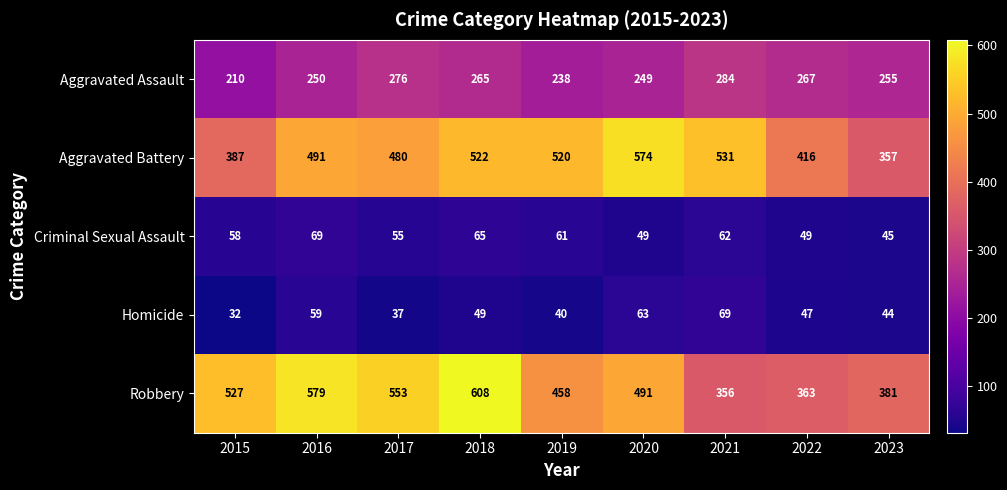

What is the total value across all series at 2020?

1426